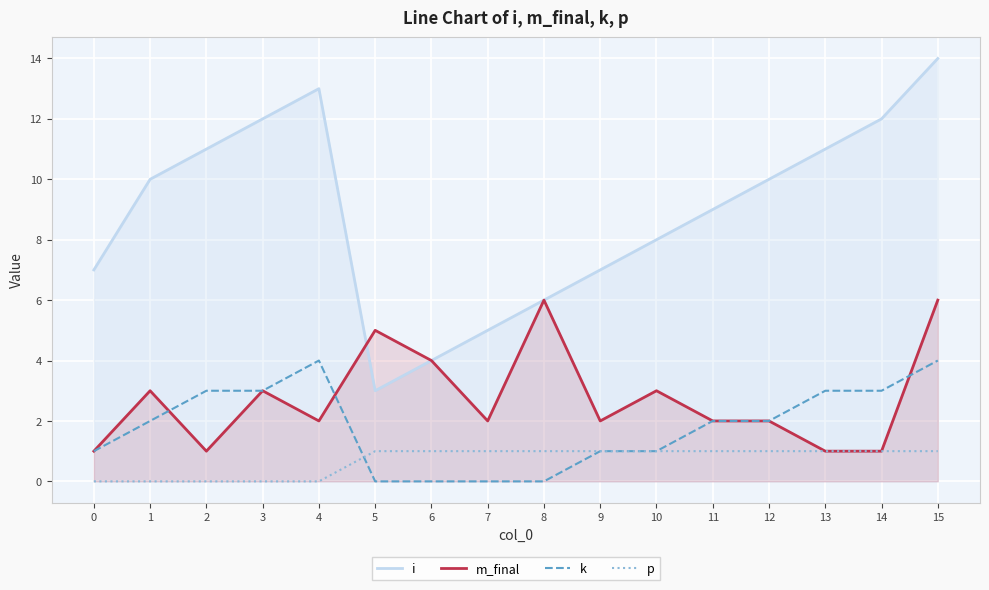

How many lines are shown in the chart?

4